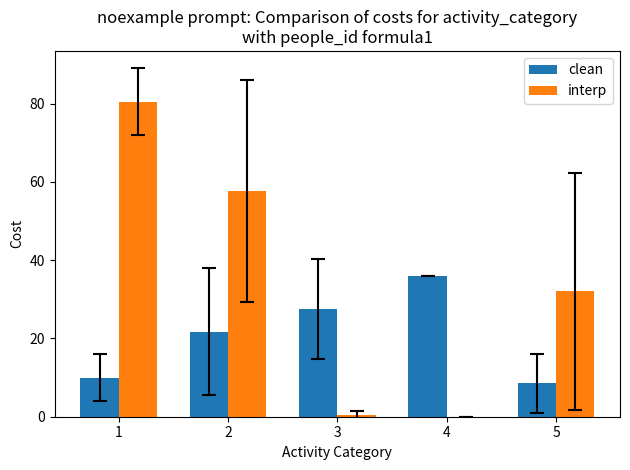

Which series has the largest total across all categories?

interp